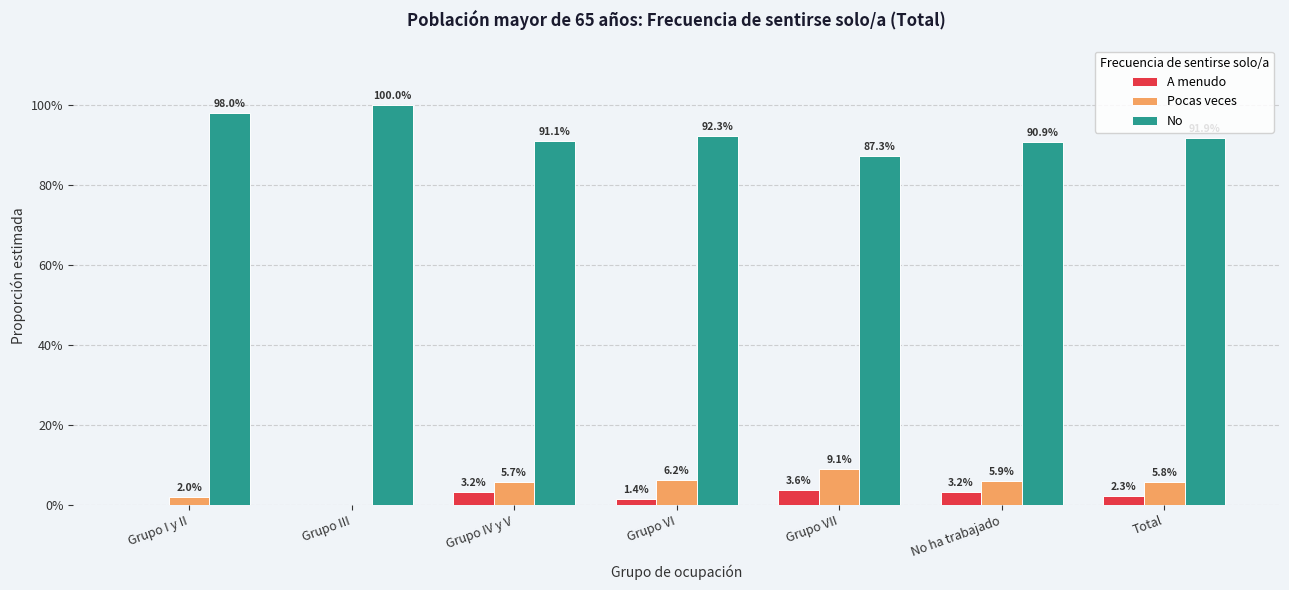

What is the label of the 6th bar from the right?

Grupo III